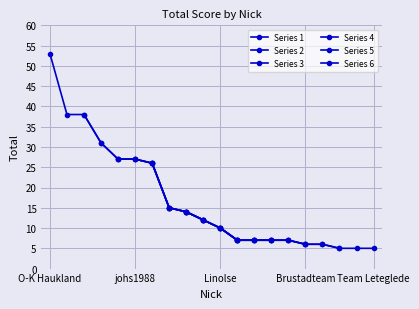

True or false: Series 1 and Series 6 cross at least once.

False